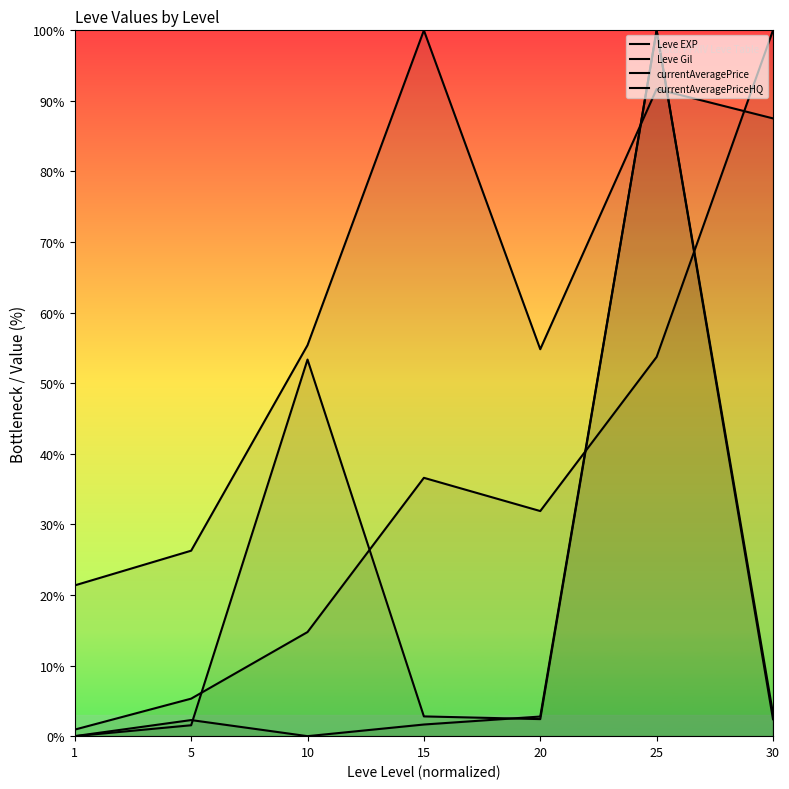

True or false: currentAveragePriceHQ has more than 1 interior local peaks.

True